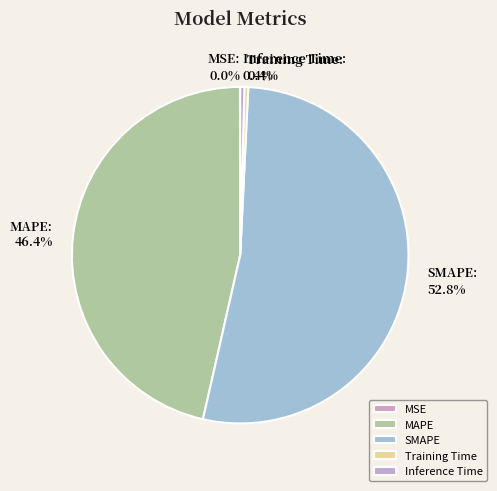

What is the largest slice in the pie chart?

SMAPE